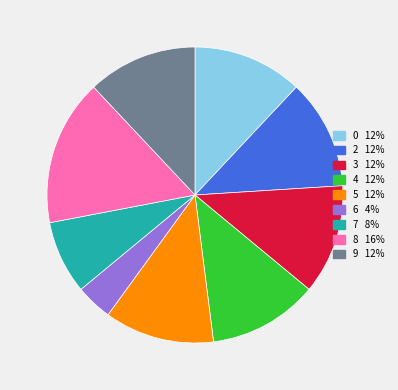

Is there any slice that represents more than half of the pie?

No